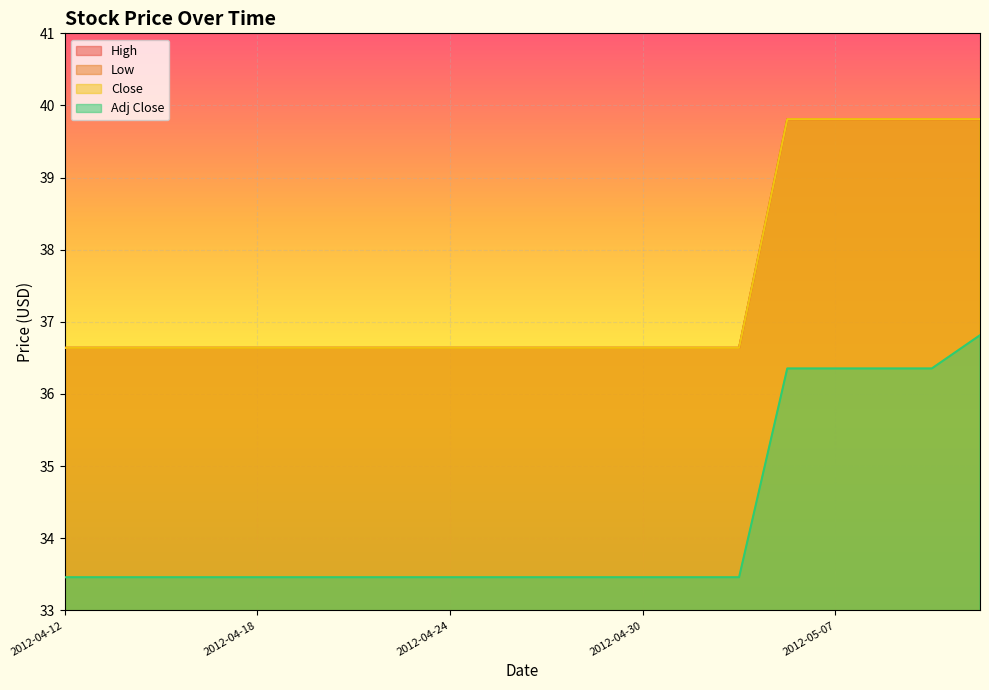

How many lines are shown in the chart?

4